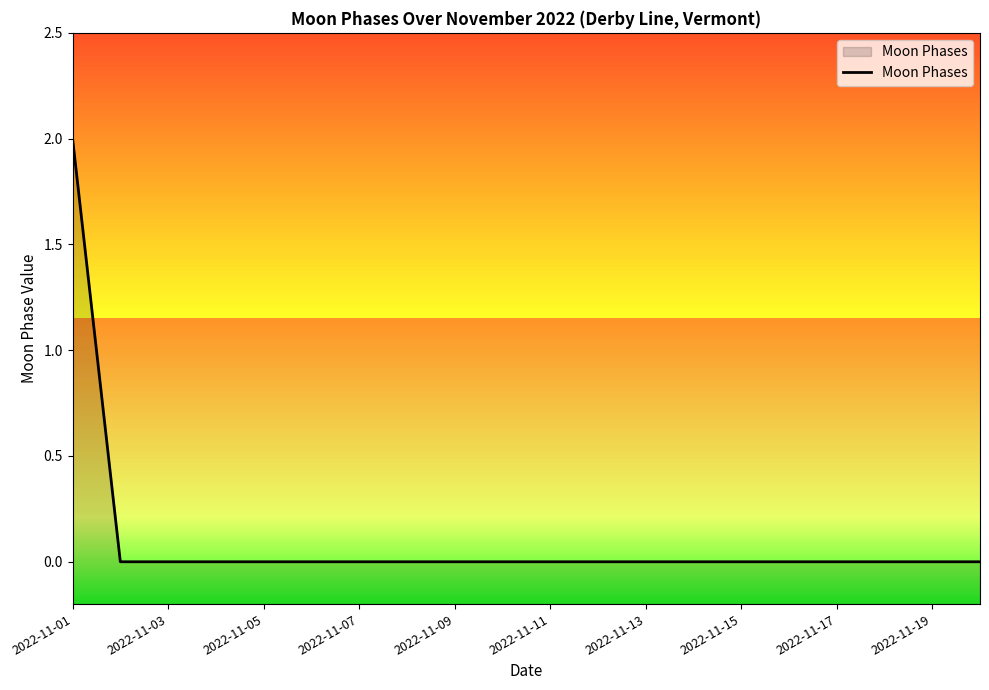

True or false: the data shows 0 at 2022-11-19.

True